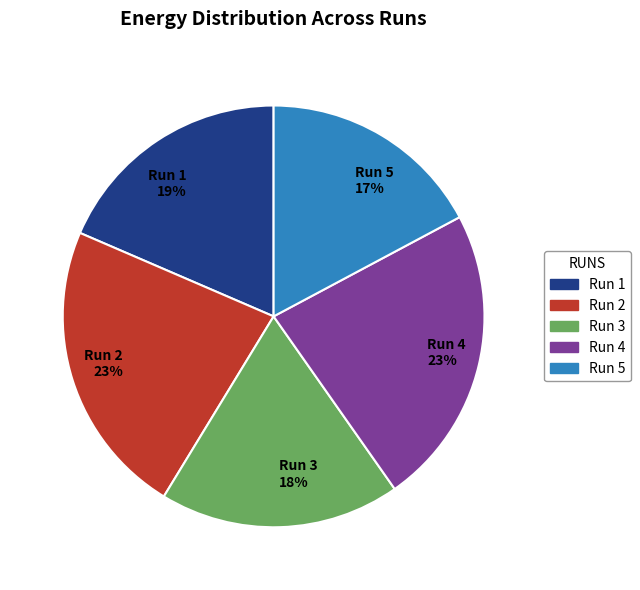

Approximately how many times larger is the value at Run 5 compared to Run 4?

0.7